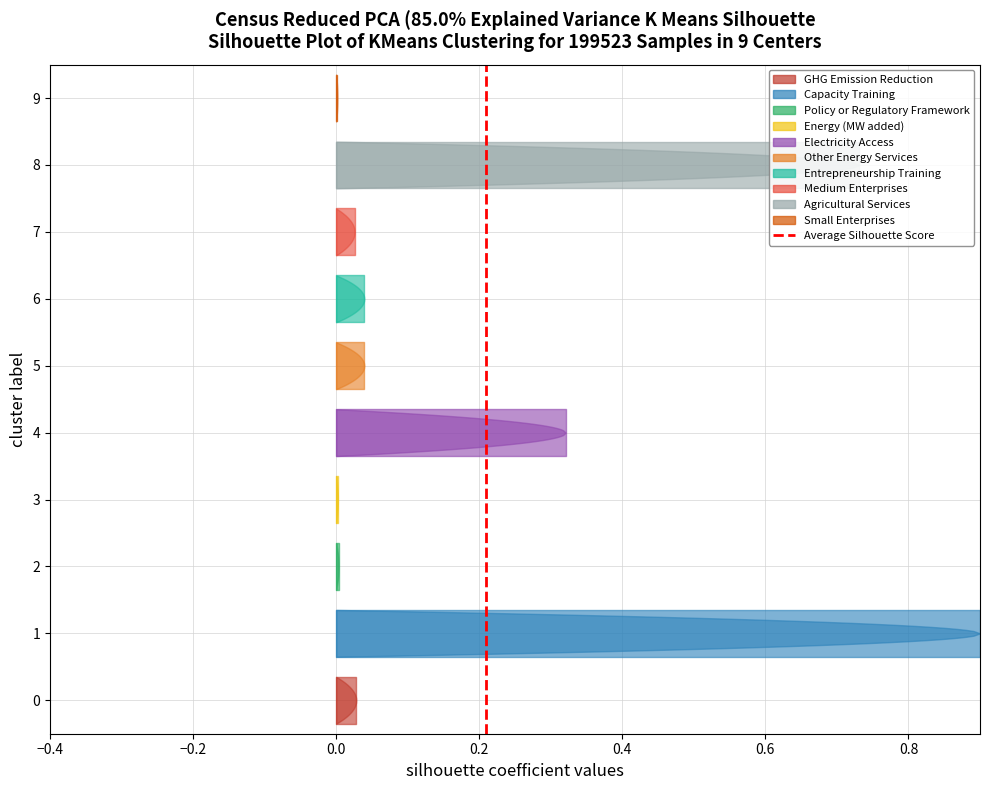

How many values are between 0 and 1?

2